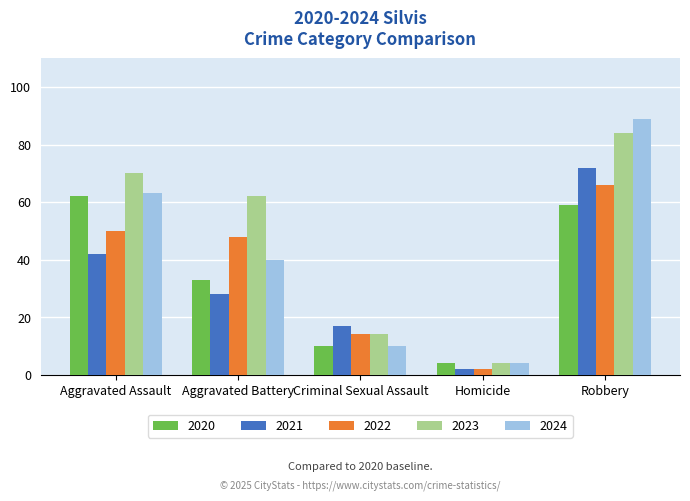

What is the difference between the 2021 values at Homicide and Robbery?

70